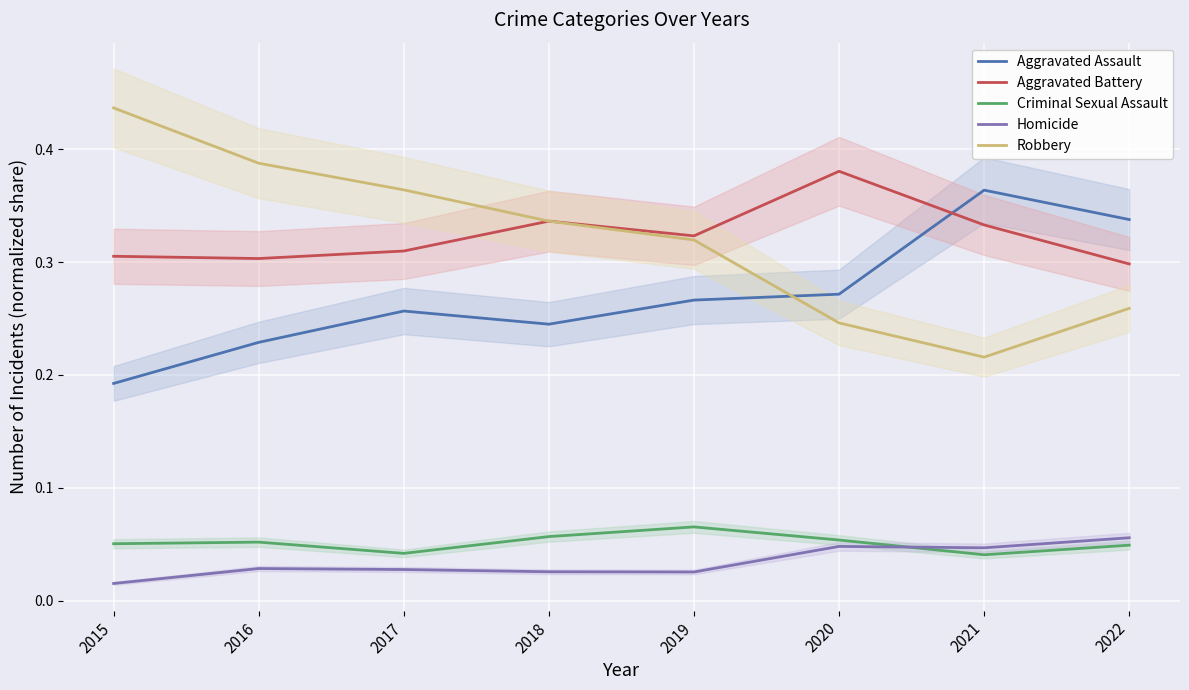

How many lines are shown in the chart?

5